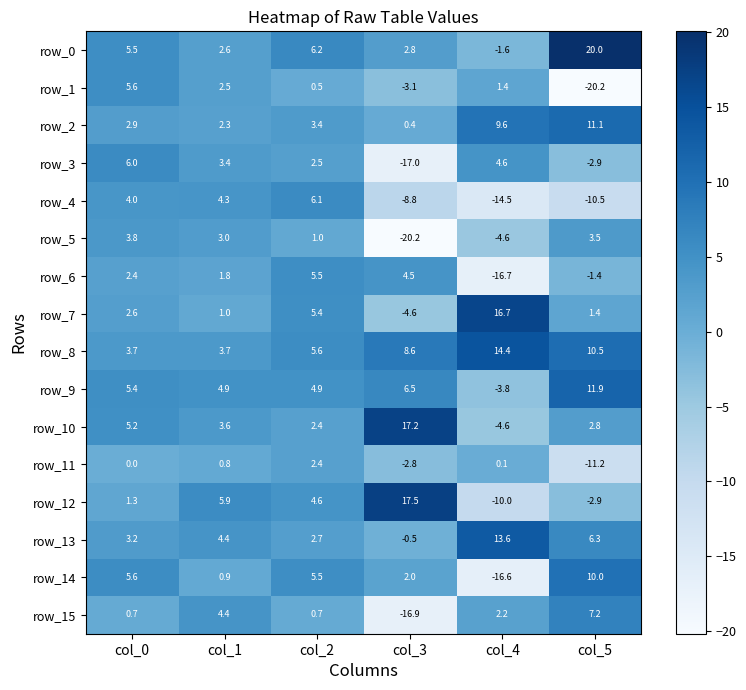

Between col_1 and col_5, which series saw the biggest shift?

row_1